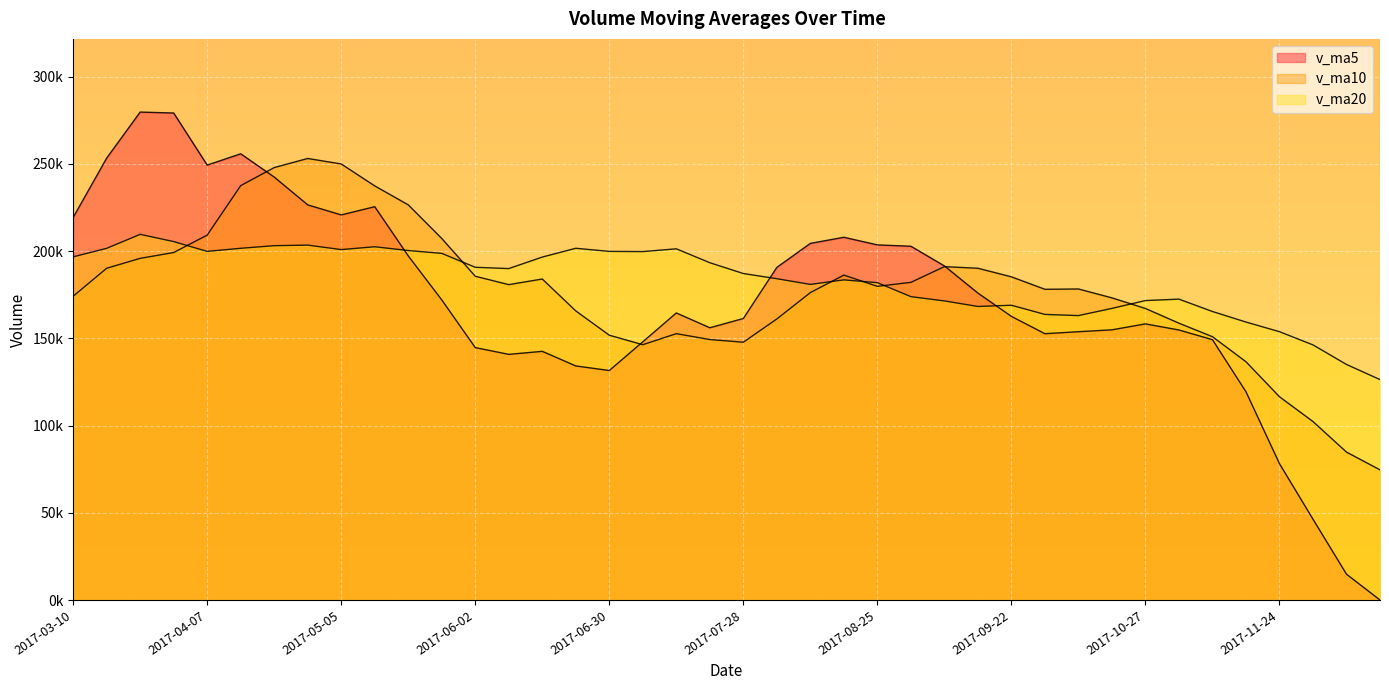

In v_ma10, how many points are lower than both neighbors (excluding endpoints)?

5